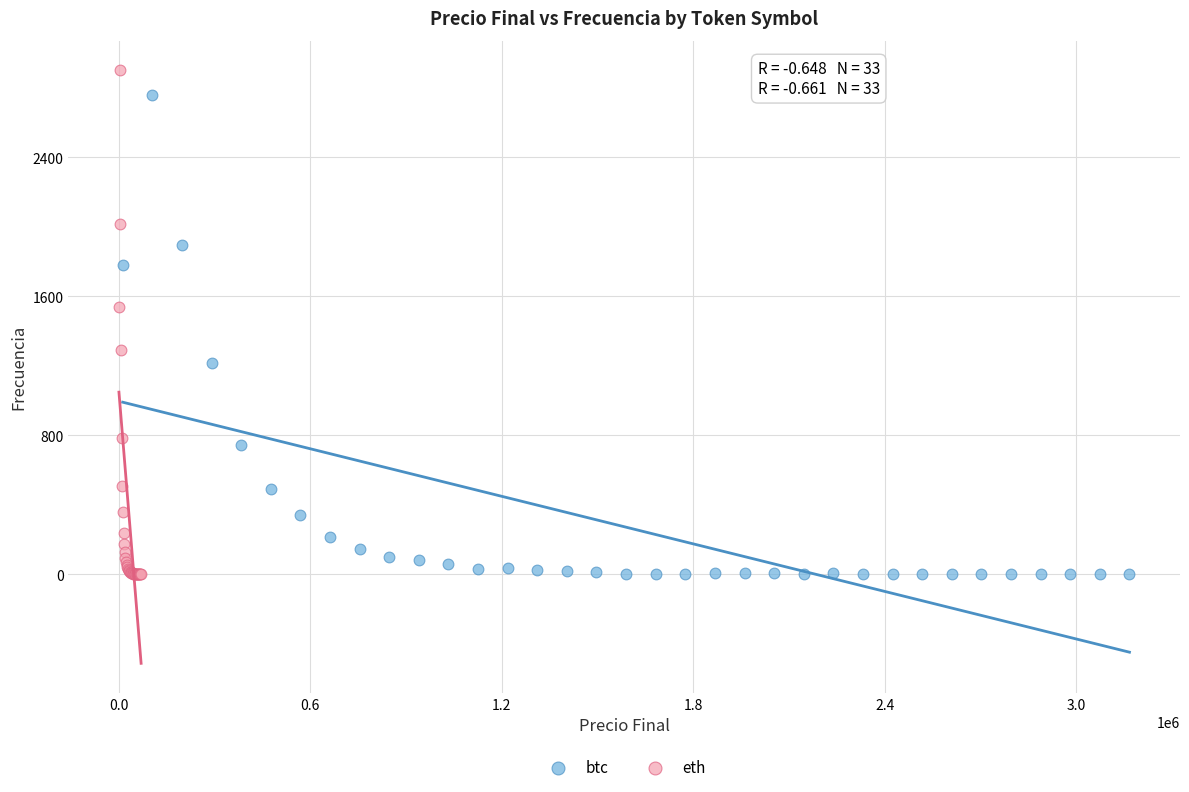

Which series has the widest spread of Y values?

eth